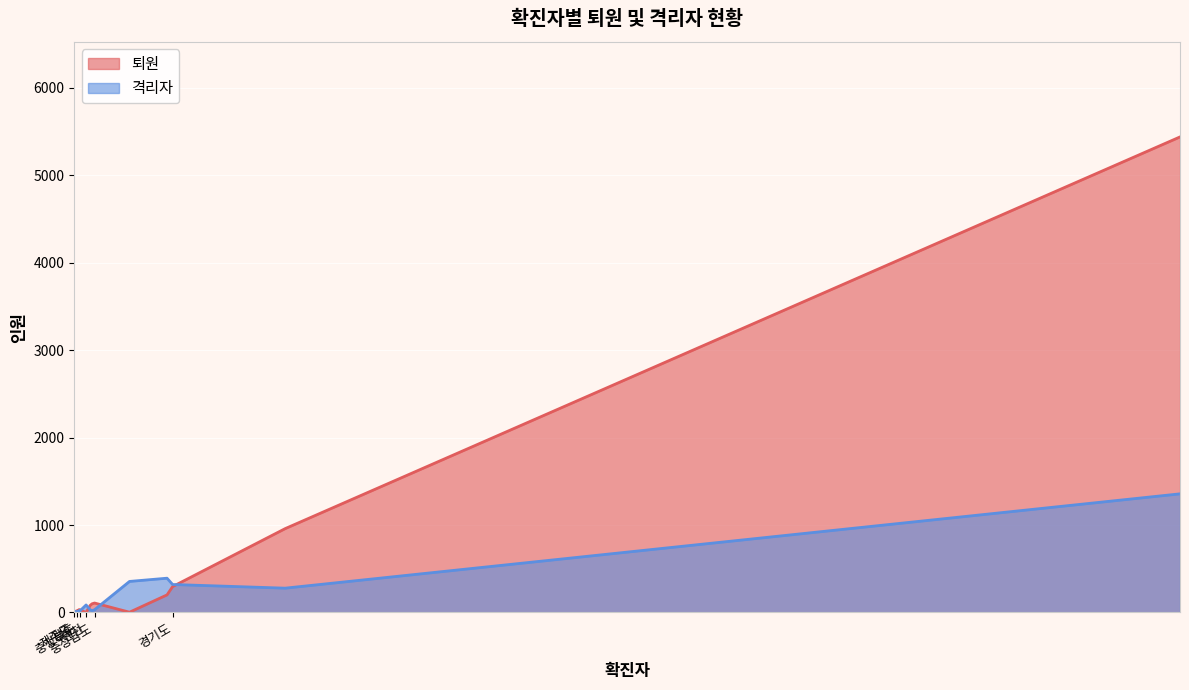

What is the greatest value displayed?

5440